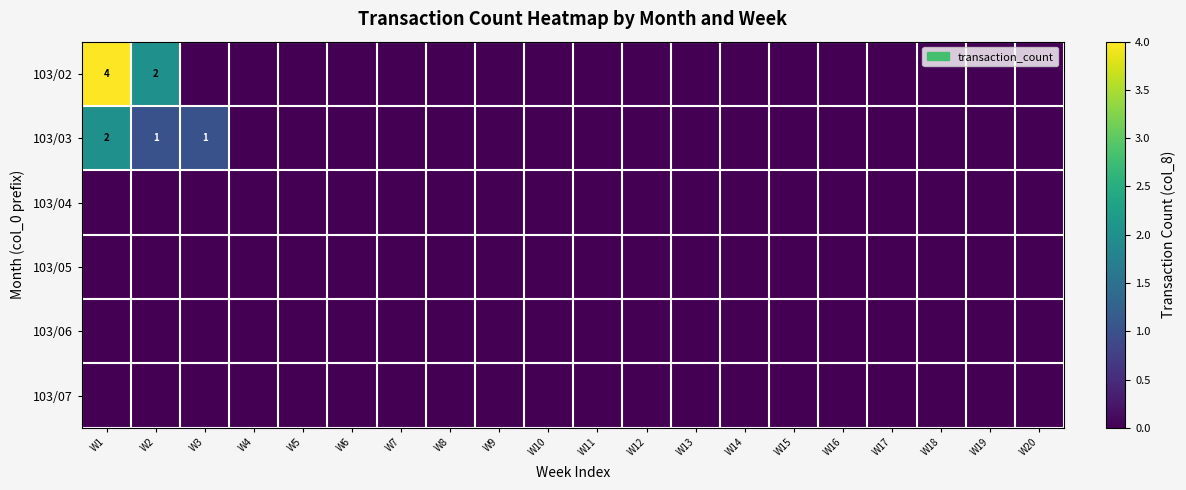

How many 103/03 values are between 0 and 1?

19